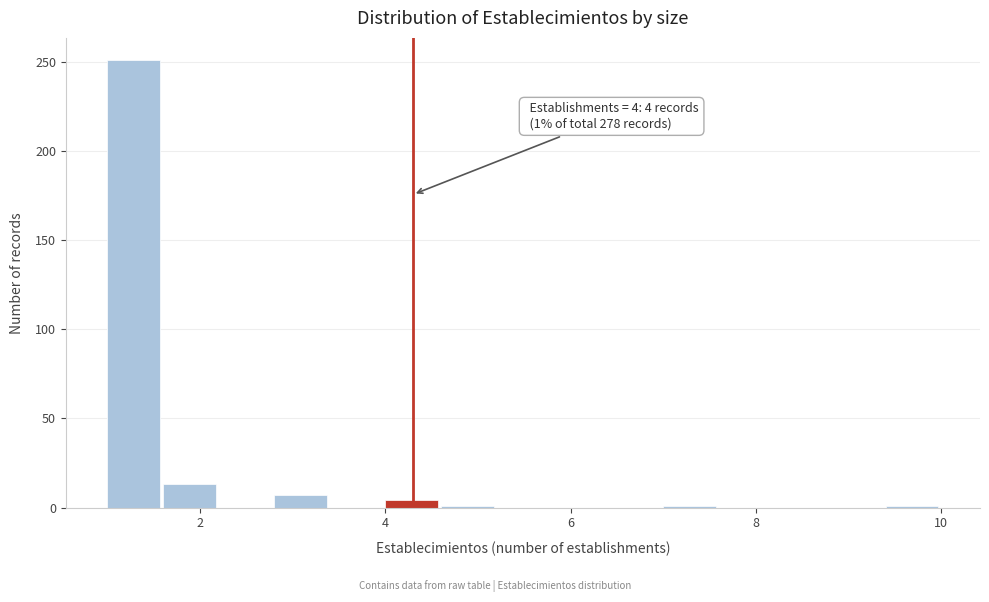

Around what value on the x-axis is the tallest bar? Give the approximate position of its centre, as read against the axis.

1.2